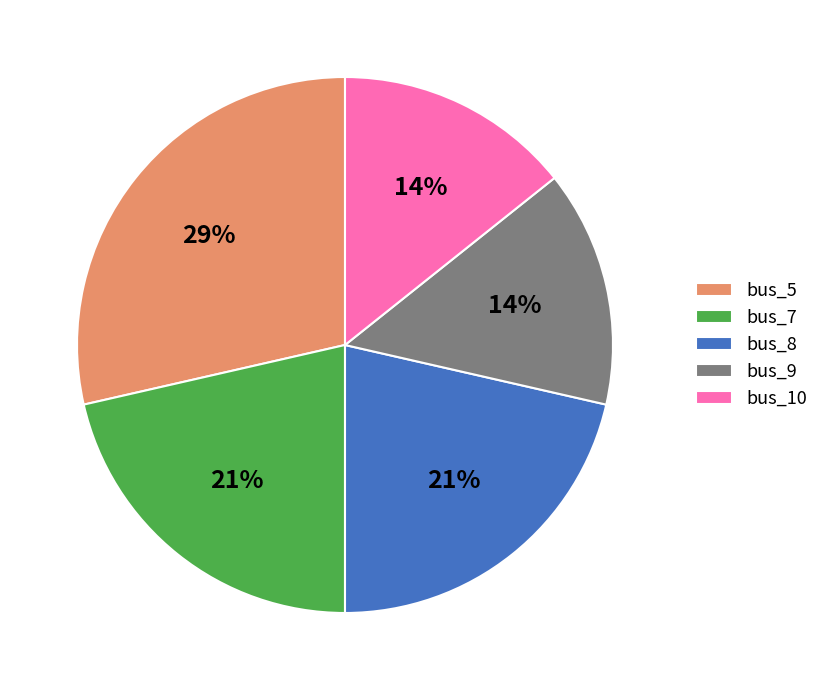

Is there any slice that represents more than half of the pie?

No